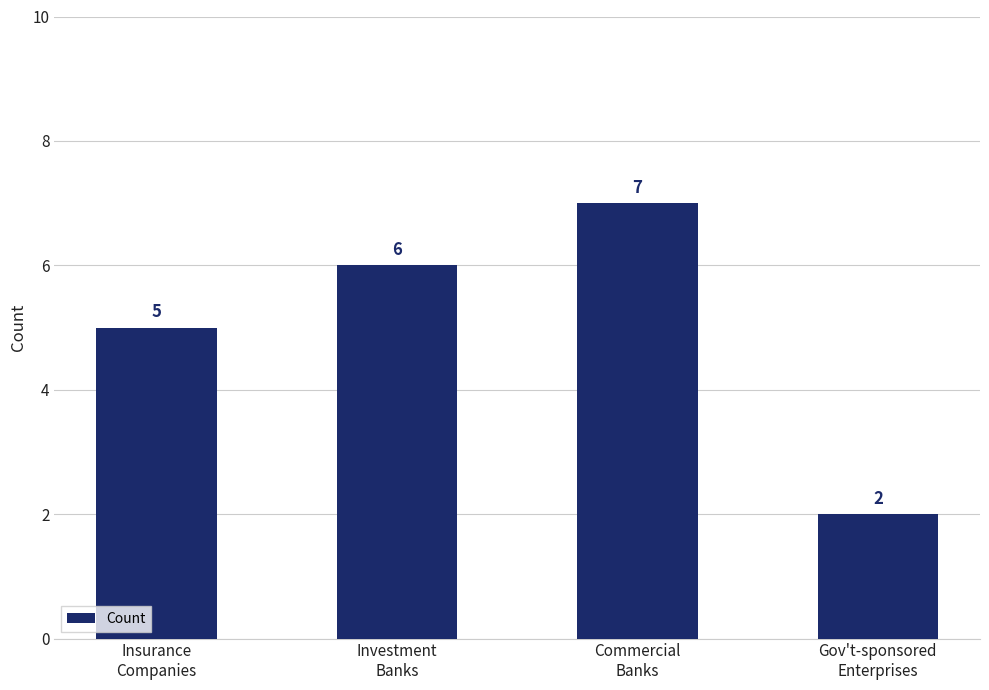

What is the change in value from Insurance
Companies to Investment
Banks?

+1